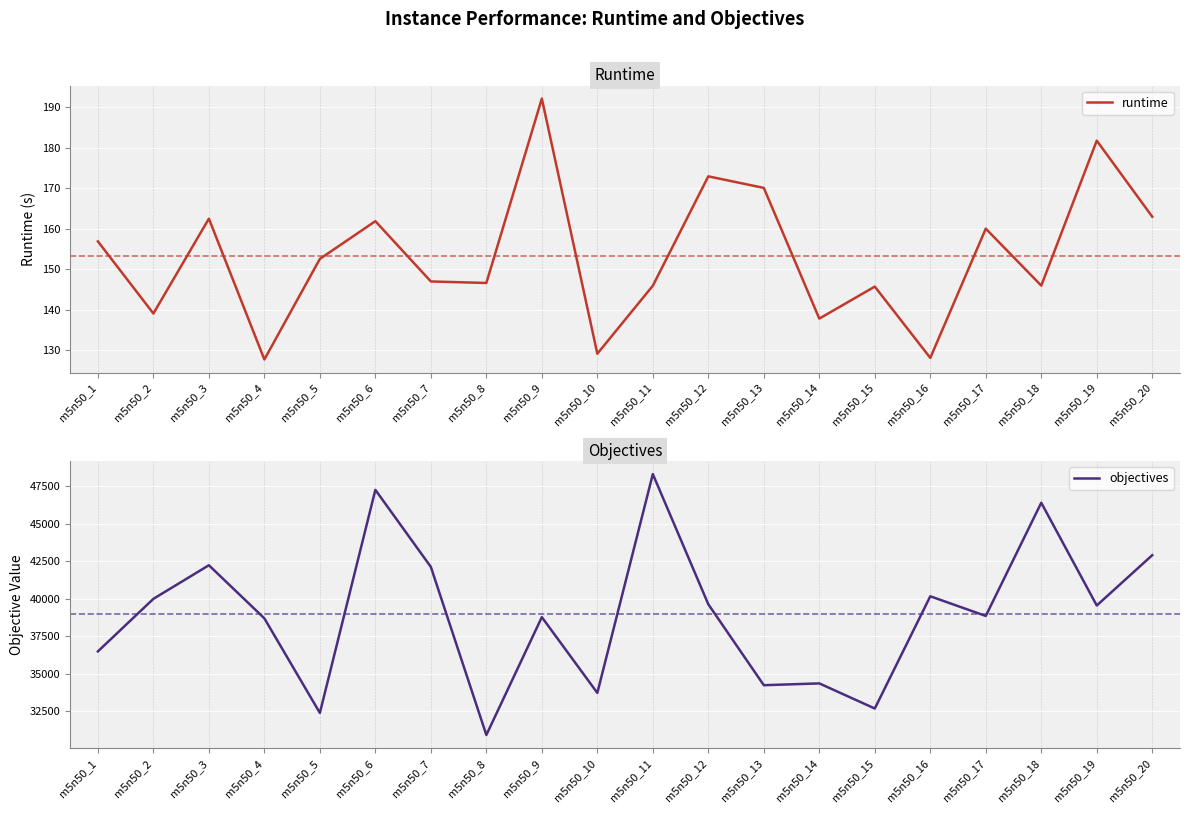

True or false: objectives and runtime cross at least once.

False